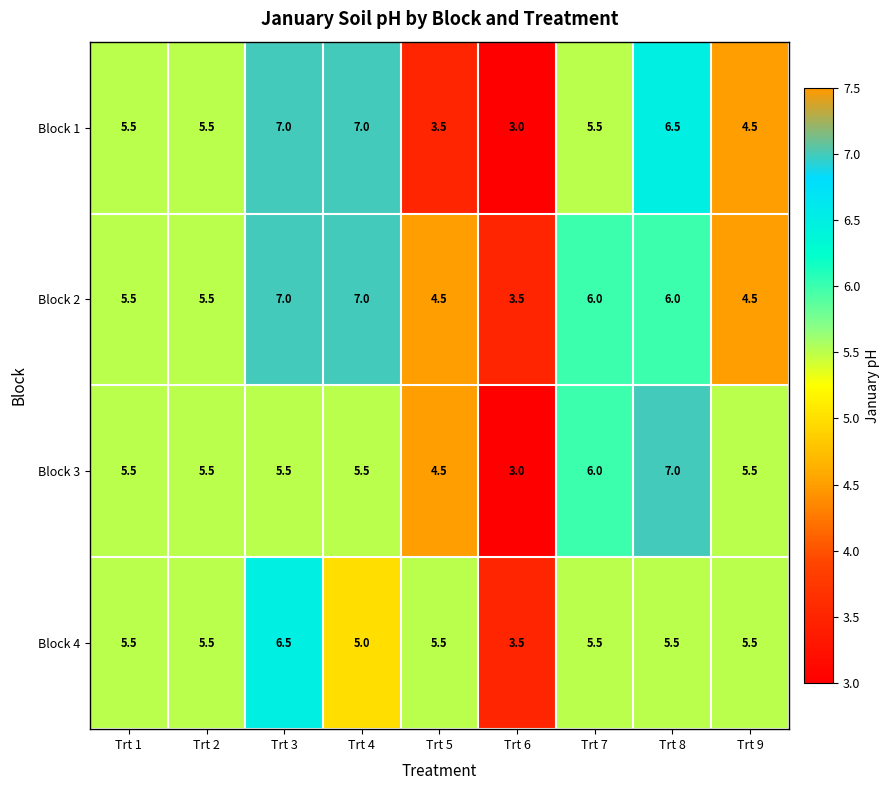

Where does the Block 2 series first go above 5?

Trt 1